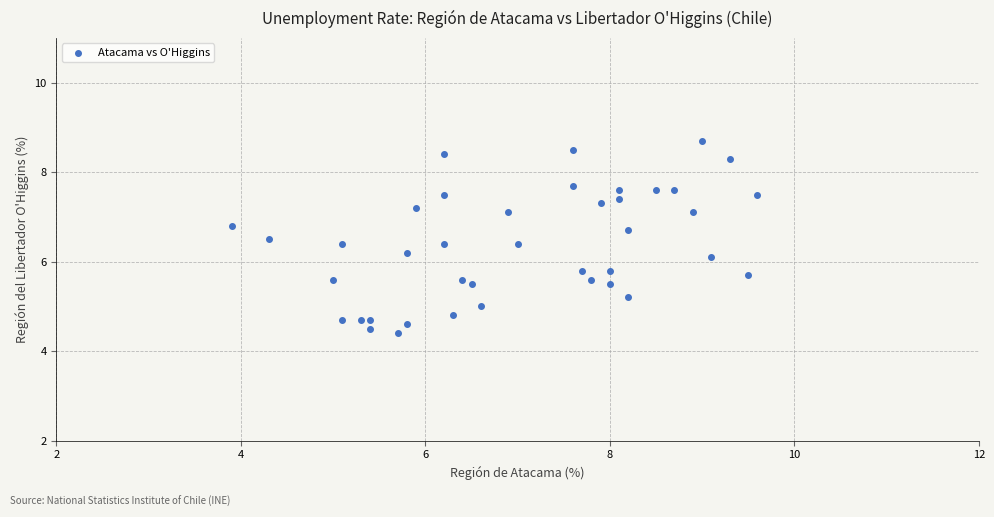

What is the range of X values (max minus min)?

5.7